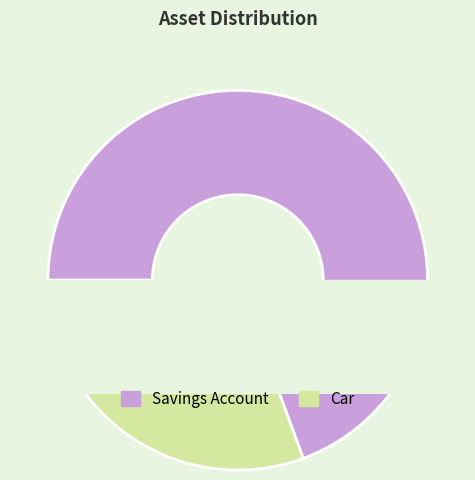

To the nearest percent, what is the difference between the largest and smallest slice percentages?

39%